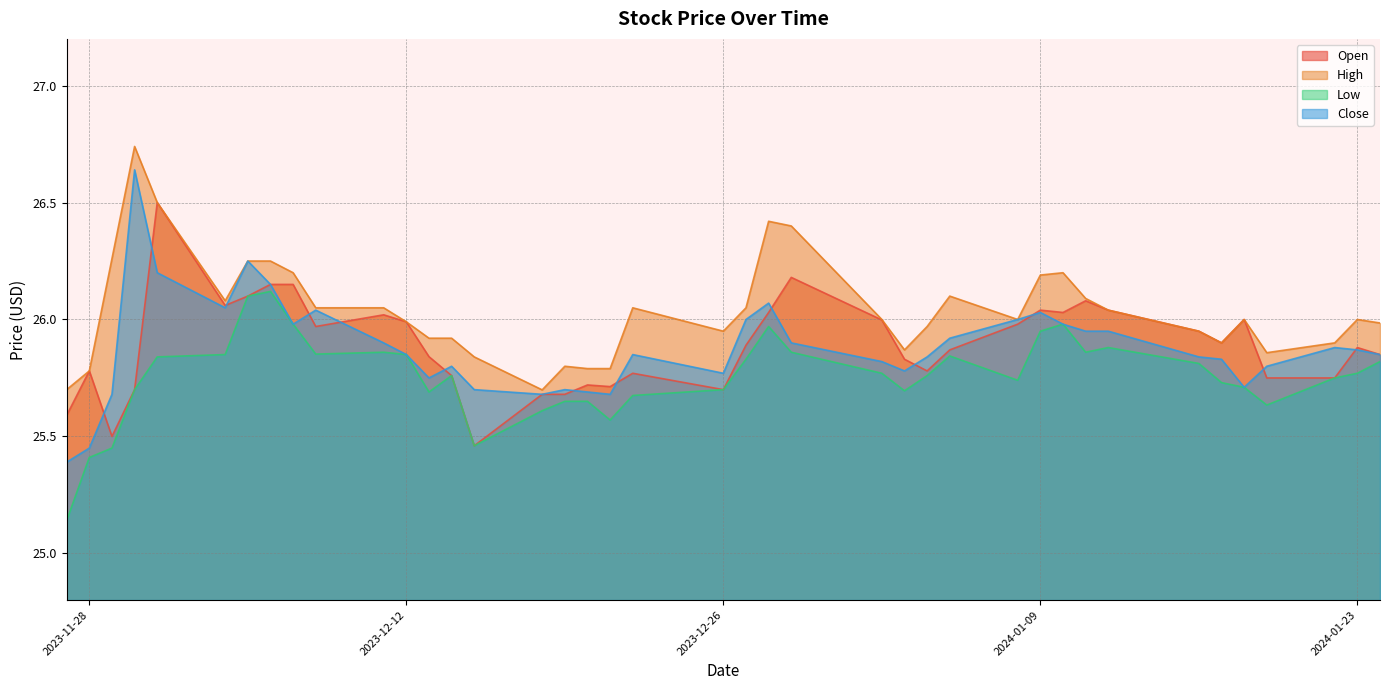

In Open, how many points are lower than both neighbors (excluding endpoints)?

9